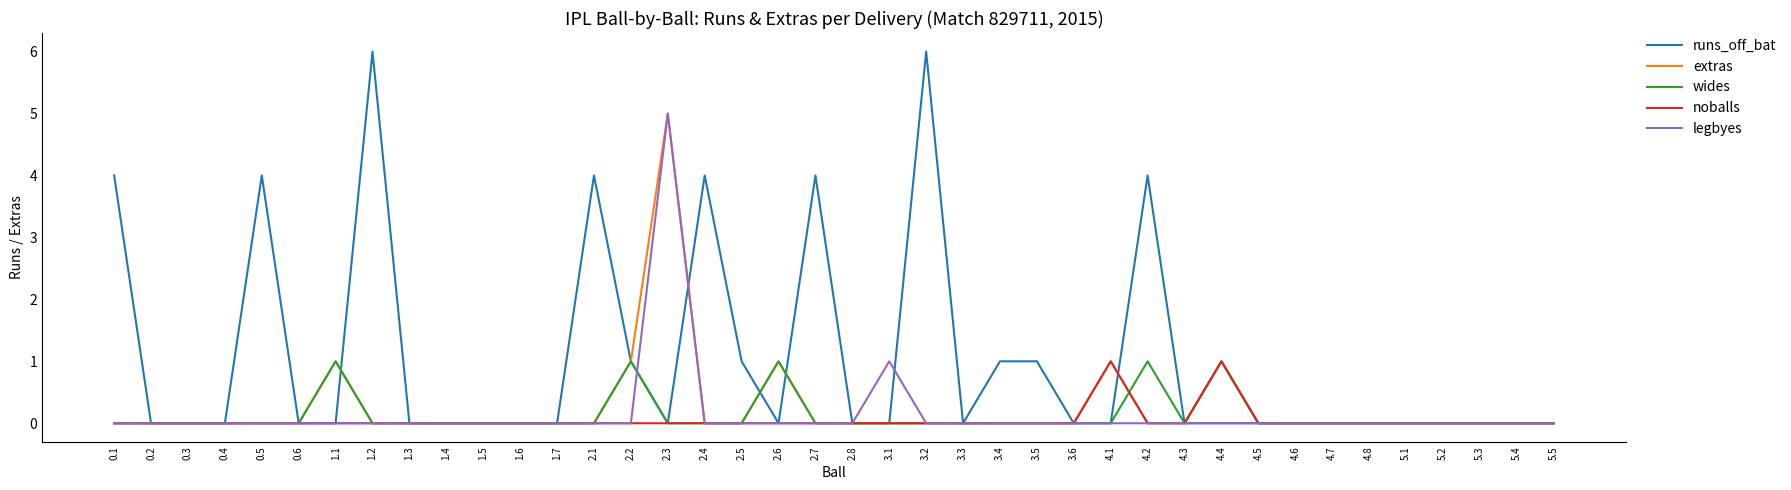

What is the difference between the maximum and second lowest values in the legbyes series?

5